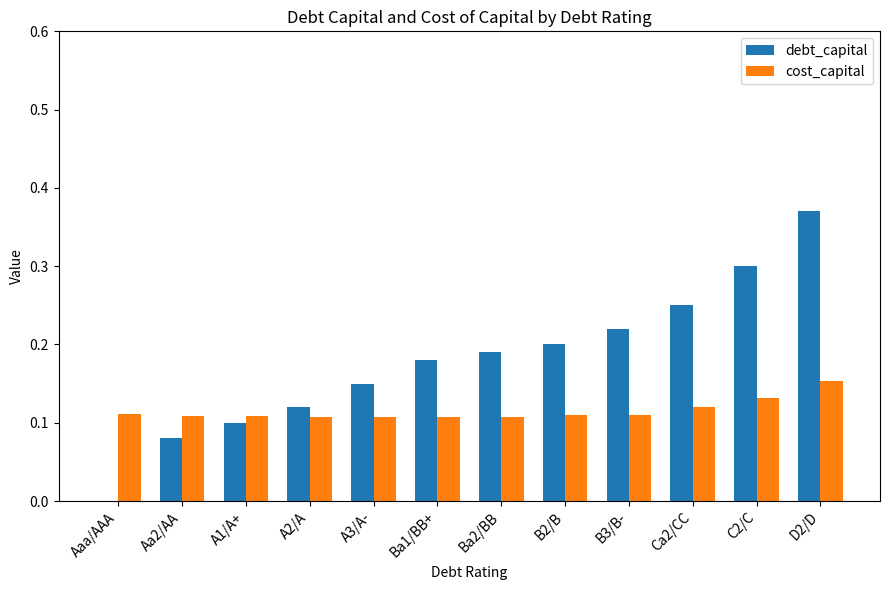

True or false: debt_capital has a value of 0.1 at Aa2/AA.

True